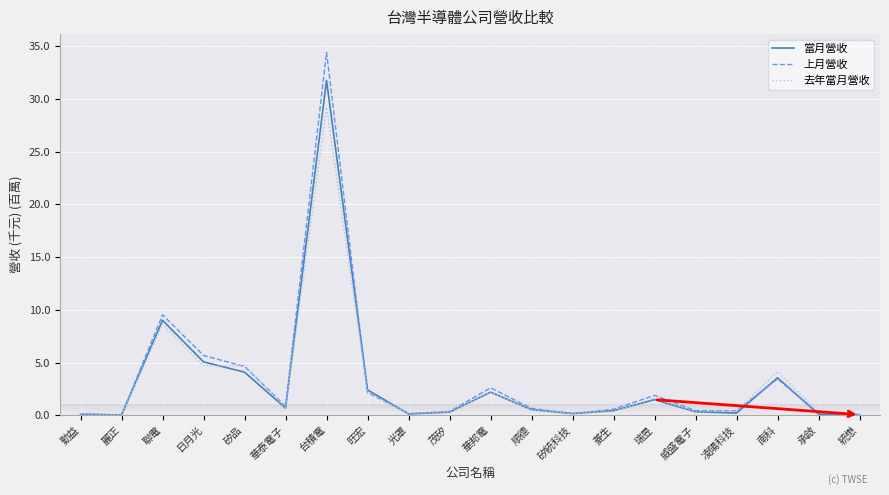

Which series has the largest range (max minus min)?

上月營收